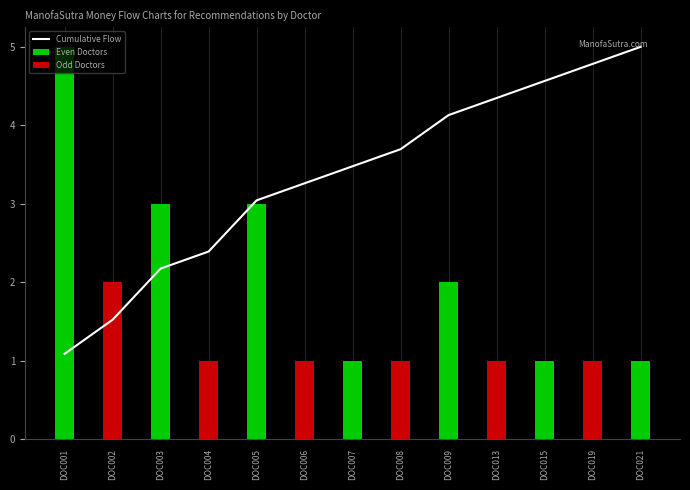

What is the difference between the maximum and minimum values?

4